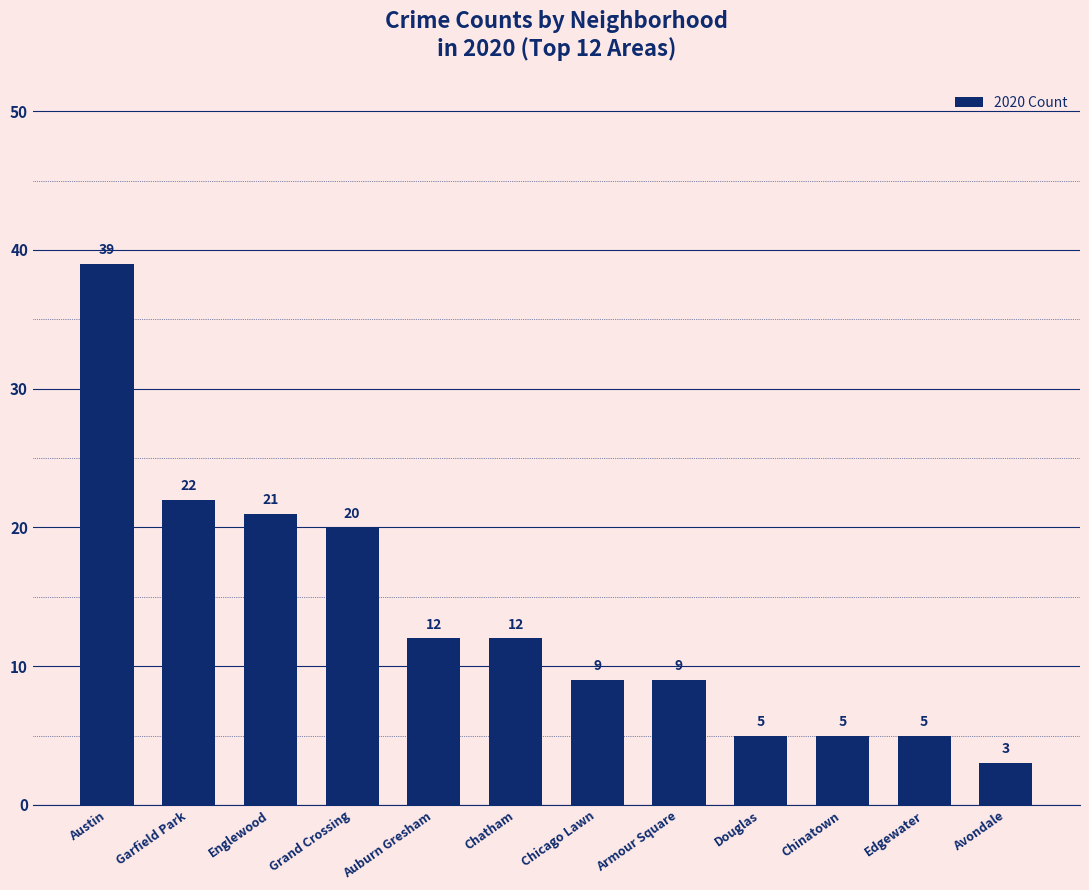

Reading left to right, extract all data points from this chart.

Austin=39	Garfield Park=22	Englewood=21	Grand Crossing=20	Auburn Gresham=12	Chatham=12	Chicago Lawn=9	Armour Square=9	Douglas=5	Chinatown=5	Edgewater=5	Avondale=3